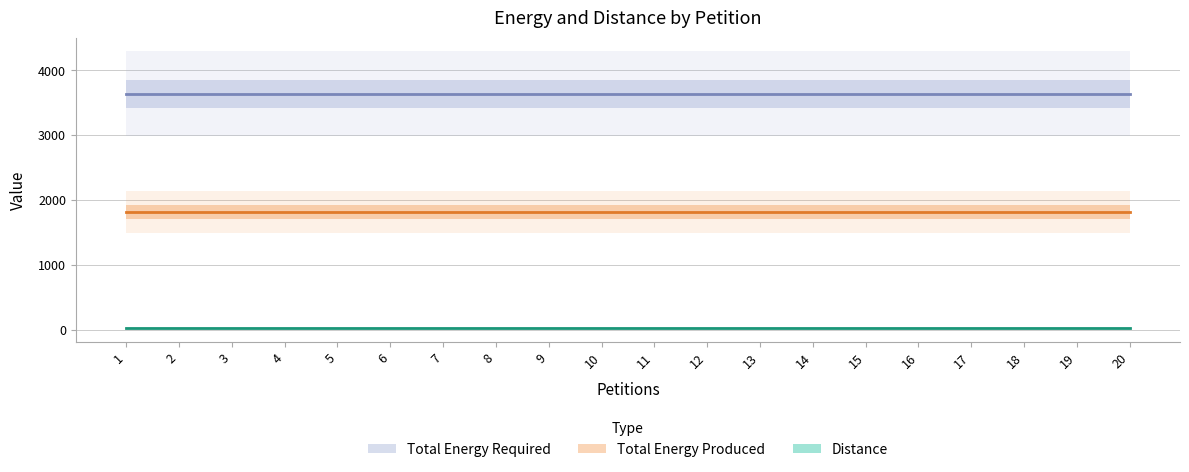

Where is Total Energy Required nearest to the value 3635?

1